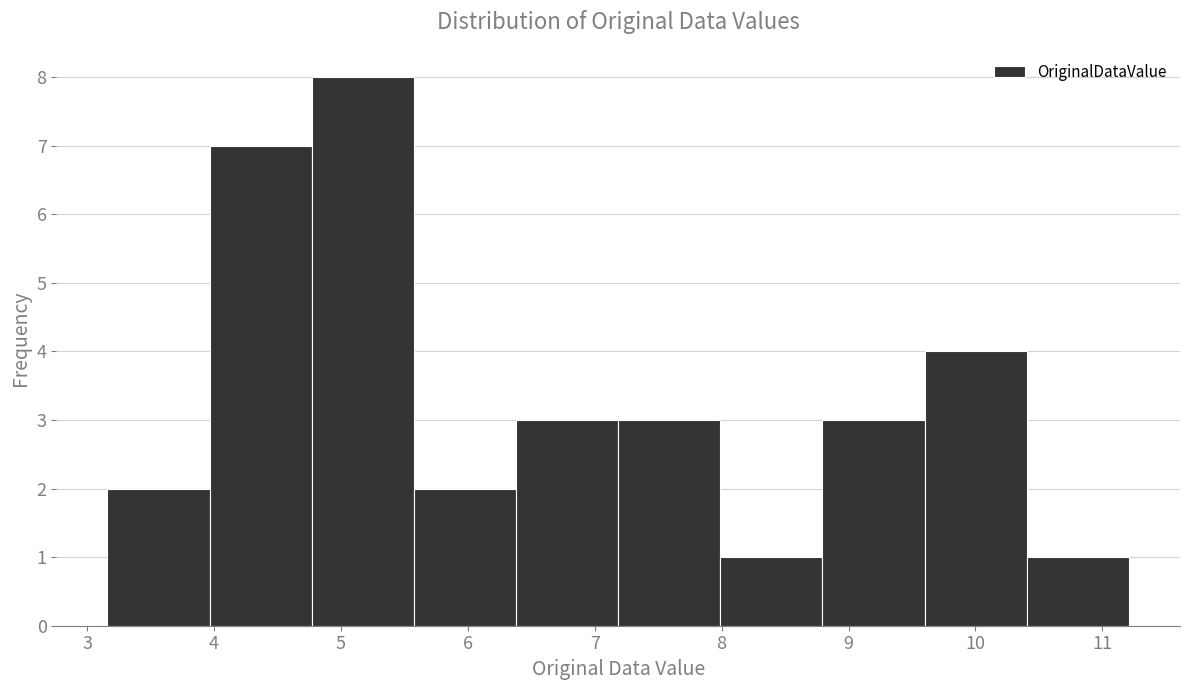

Reading left to right, list every bar in this chart as the range it spans on the x-axis followed by its height. Neither the bar edges nor the heights are printed on the chart, so give them approximately, as read against the axes.

3.2 to 4.0: 2
4.0 to 4.8: 7
4.8 to 5.6: 8
5.6 to 6.4: 2
6.4 to 7.2: 3
7.2 to 8.0: 3
8.0 to 8.8: 1
8.8 to 9.6: 3
9.6 to 10.4: 4
10.4 to 11.2: 1